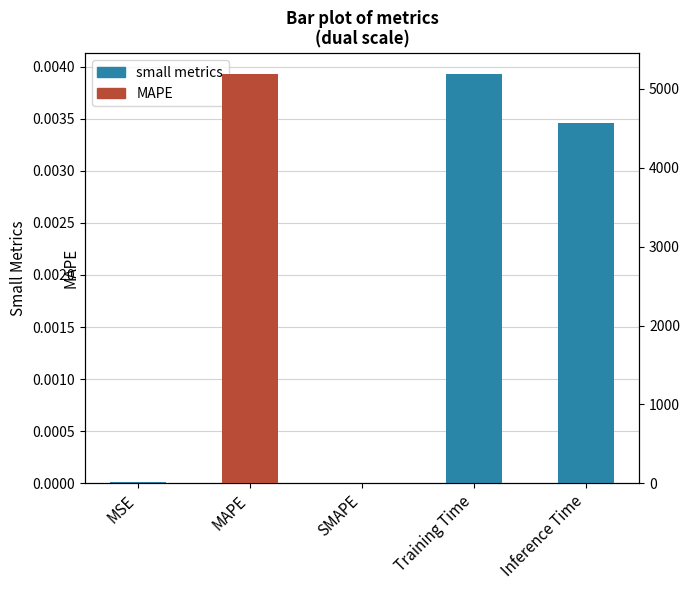

What is the label of the 4th bar from the left?

Inference Time